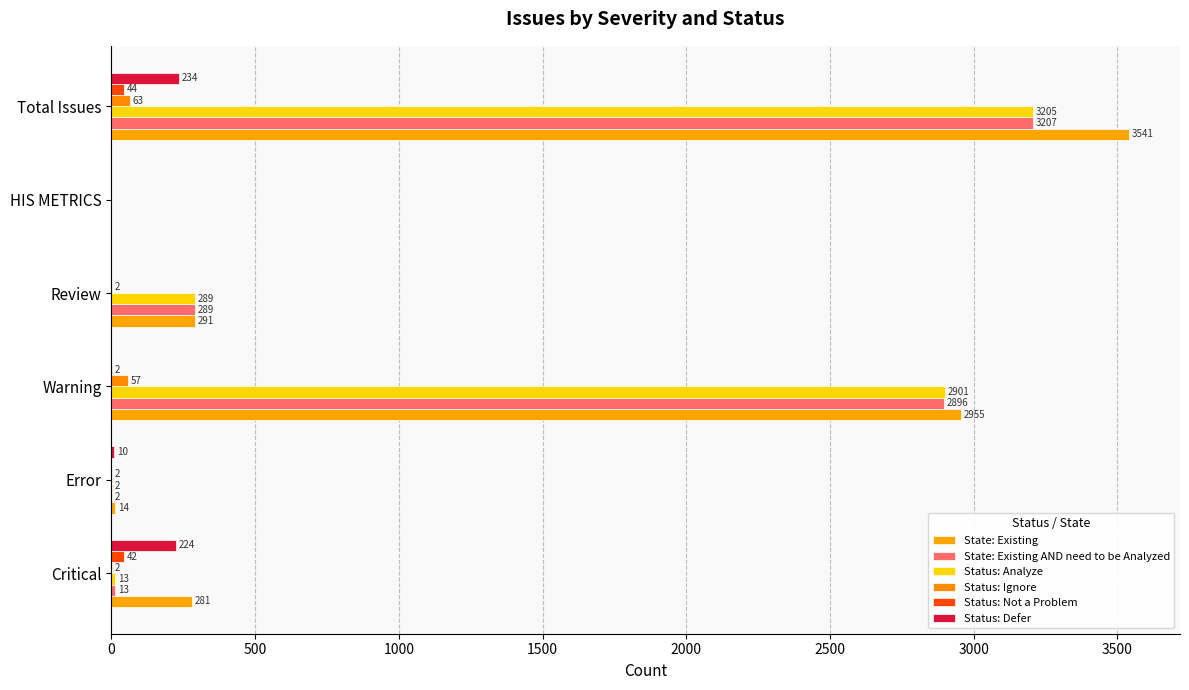

At which category does the chart reach its peak across all series?

Total Issues